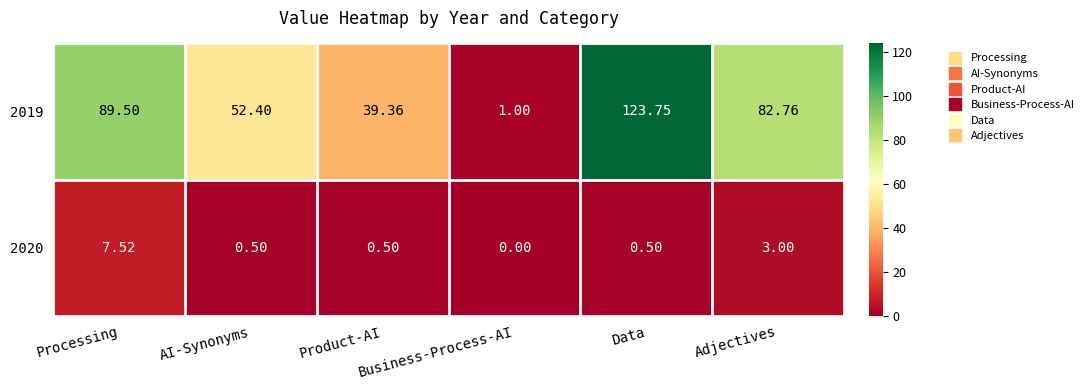

Which series has the widest spread of values?

2019